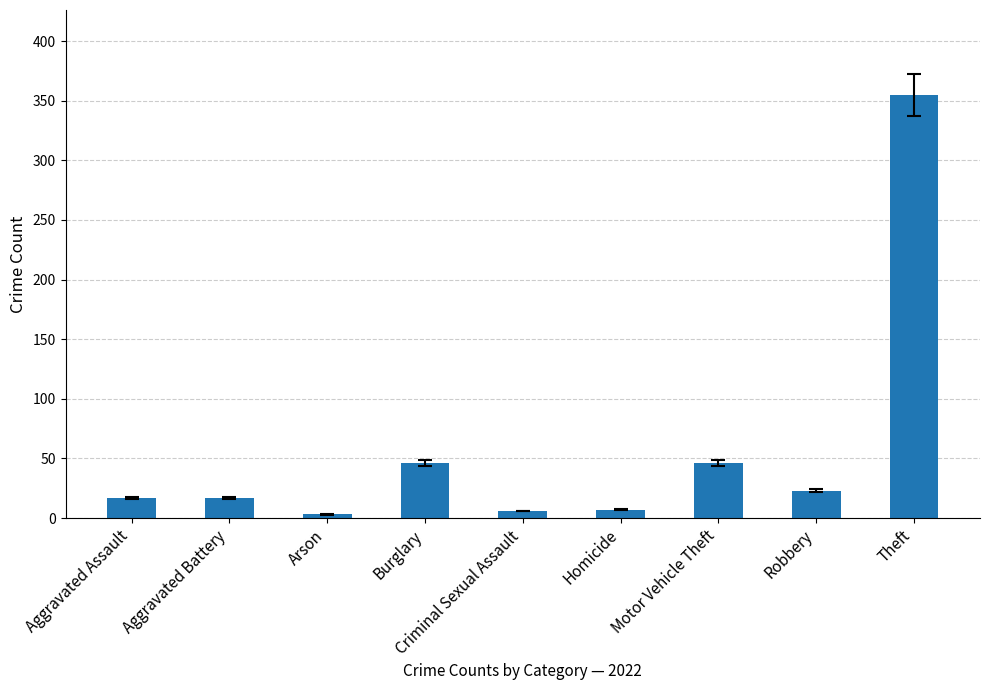

The value at Robbery is 6.4. True or false?

False